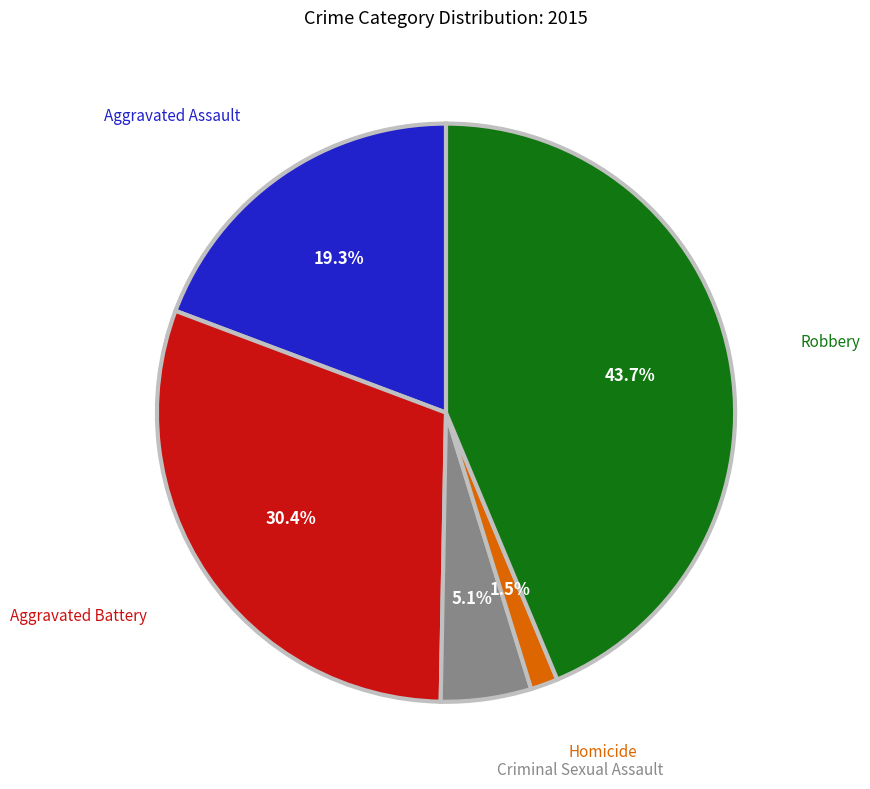

Count the number of slices in the pie.

5